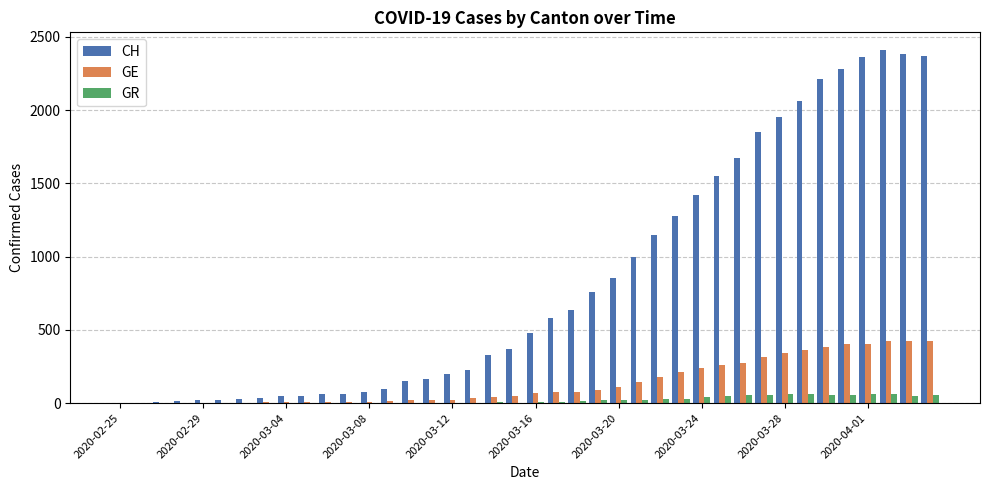

Which series has the largest total across all categories?

CH